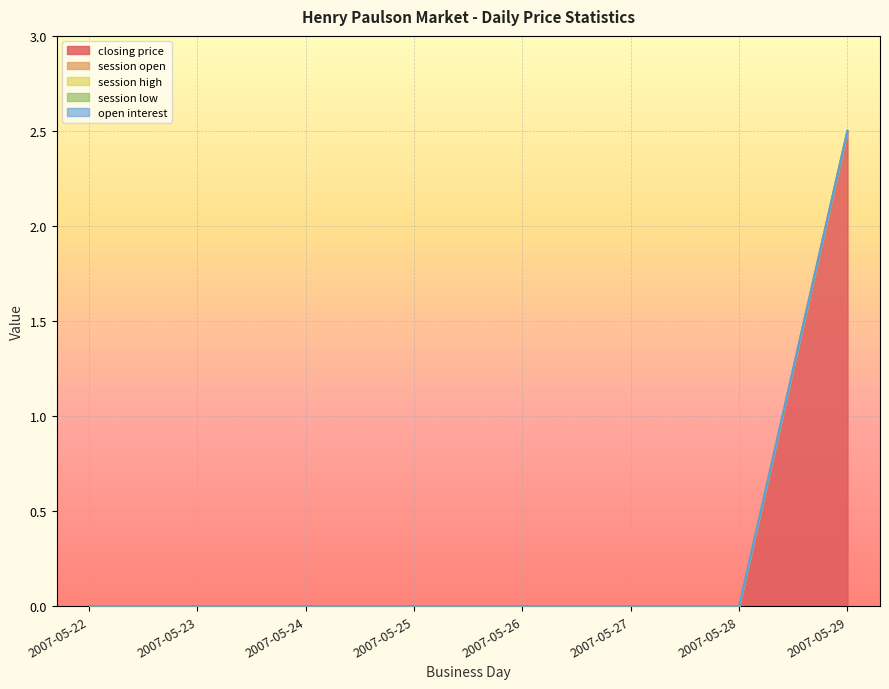

True or false: open interest and session low intersect in this chart.

False